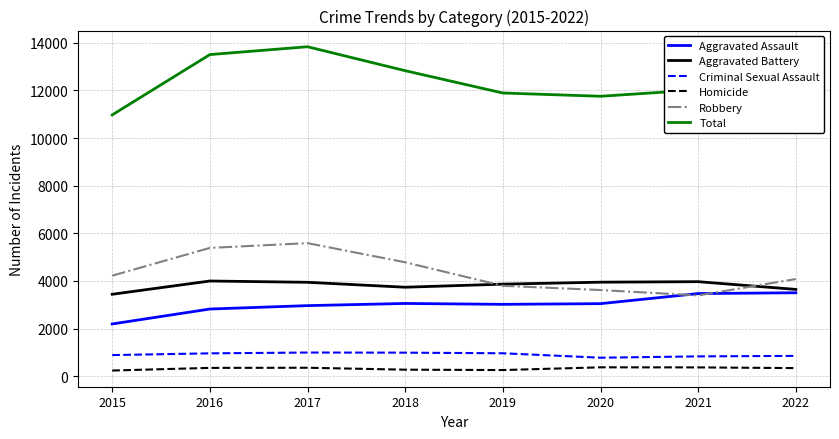

What is the lowest value of the Robbery series?

3390